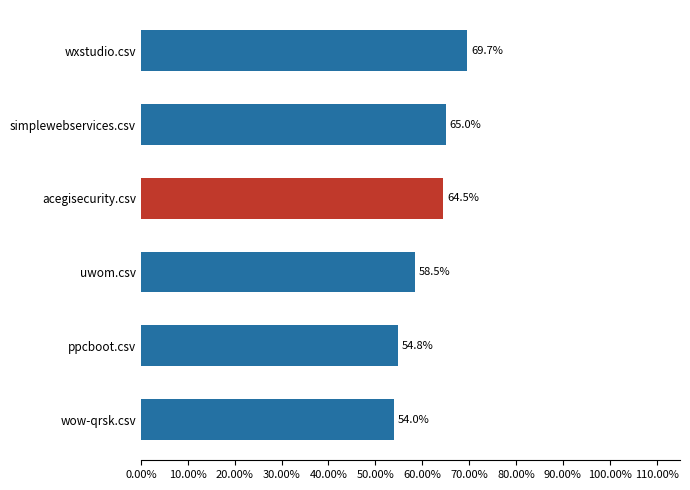

Does the chart contain any negative values?

No